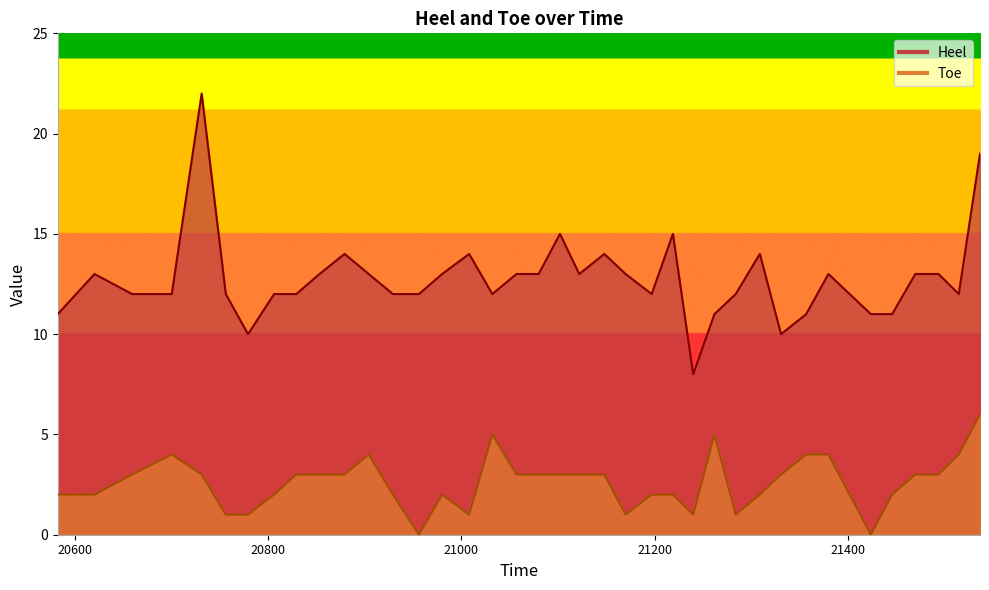

List the labels in order of Toe value, smallest first.

20956, 21424, 20756, 20779, 21008, 21170, 21240, 21284, 20582, 20620, 20806, 20929, 20980, 21197, 21219, 21309, 21402, 21446, 20659, 20731, 20829, 20853, 20879, 21057, 21080, 21102, 21122, 21148, 21331, 21470, 21494, 20700, 20904, 21357, 21380, 21515, 21032, 21262, 21537